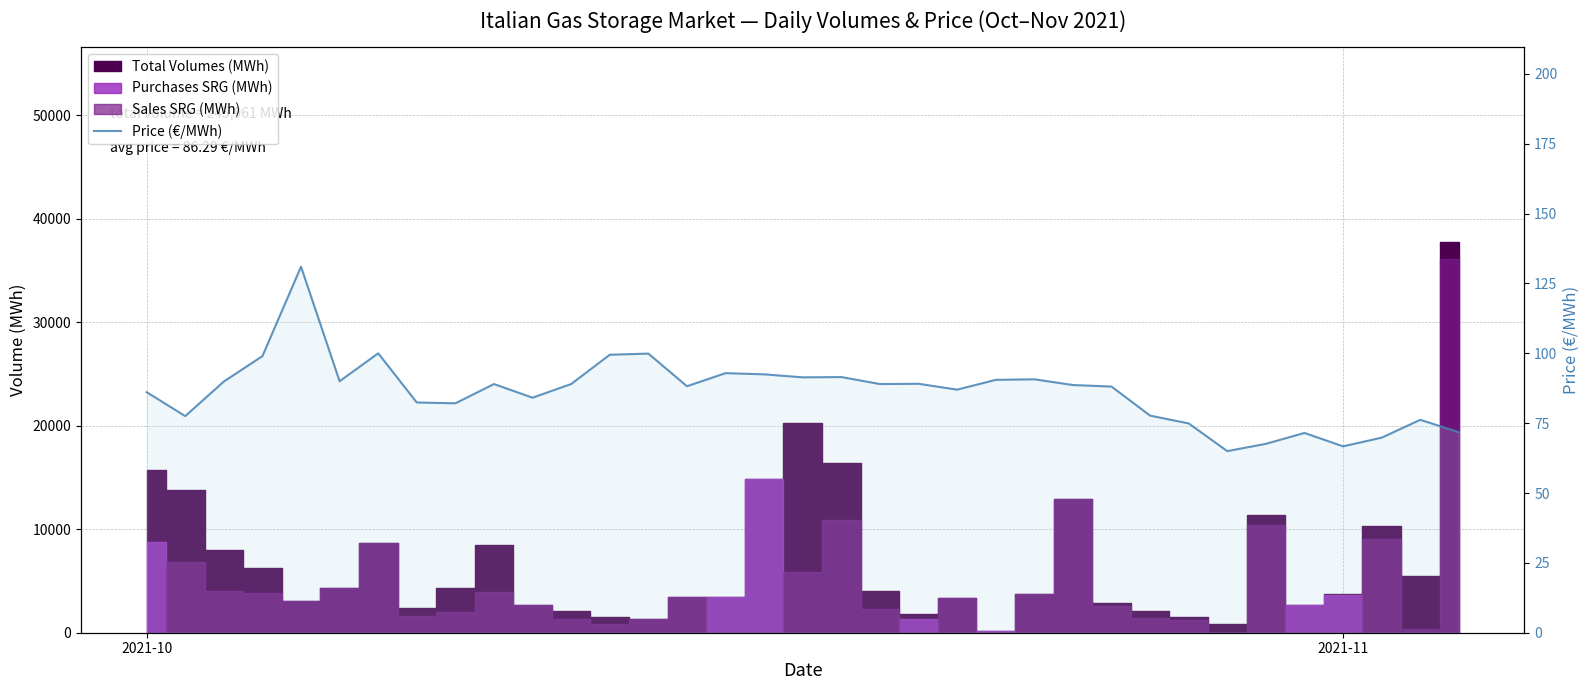

What is the value of the 17th point from the left?

92.5